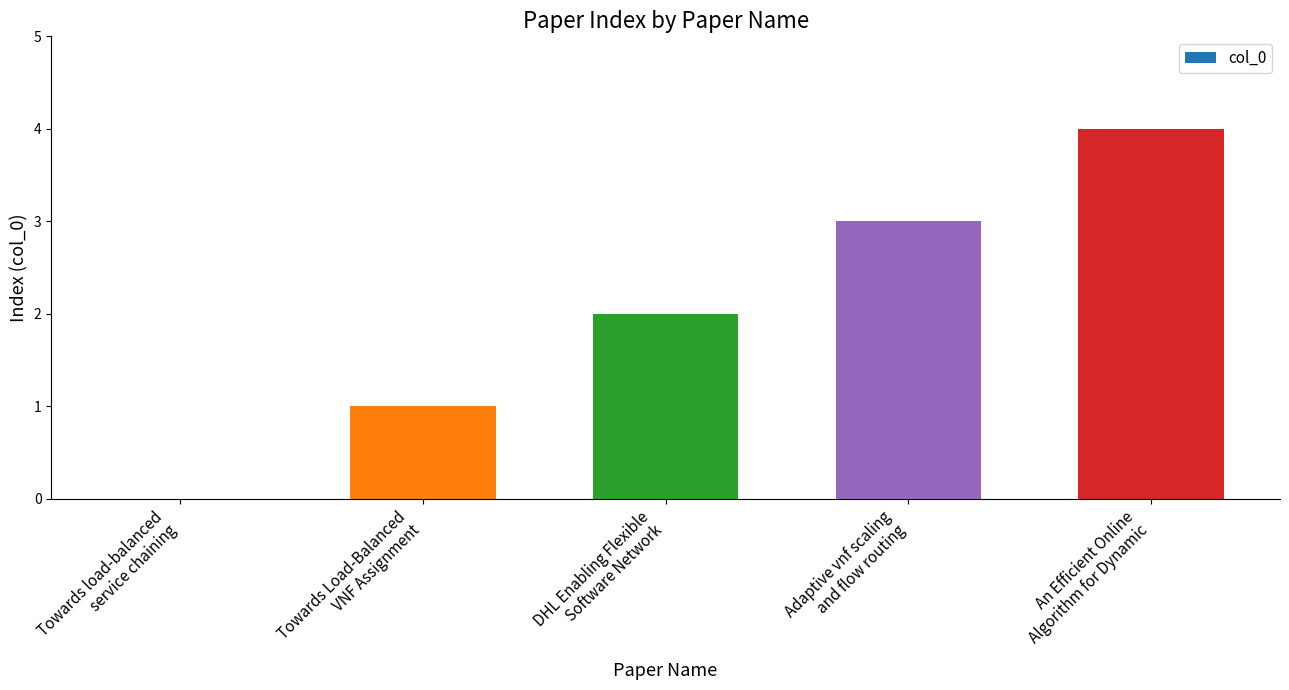

At which category does the chart reach its peak across all series?

An Efficient Online
Algorithm for Dynamic